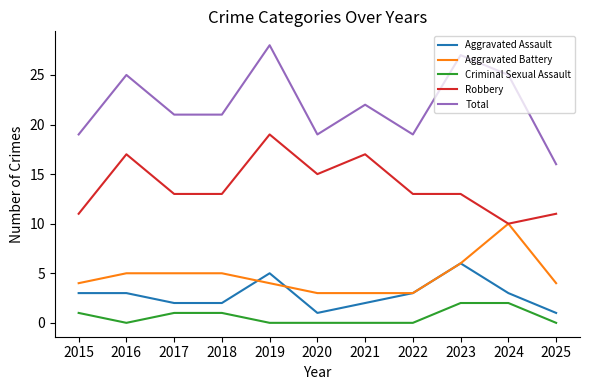

The value of Aggravated Battery at 2018 is 2. True or false?

False